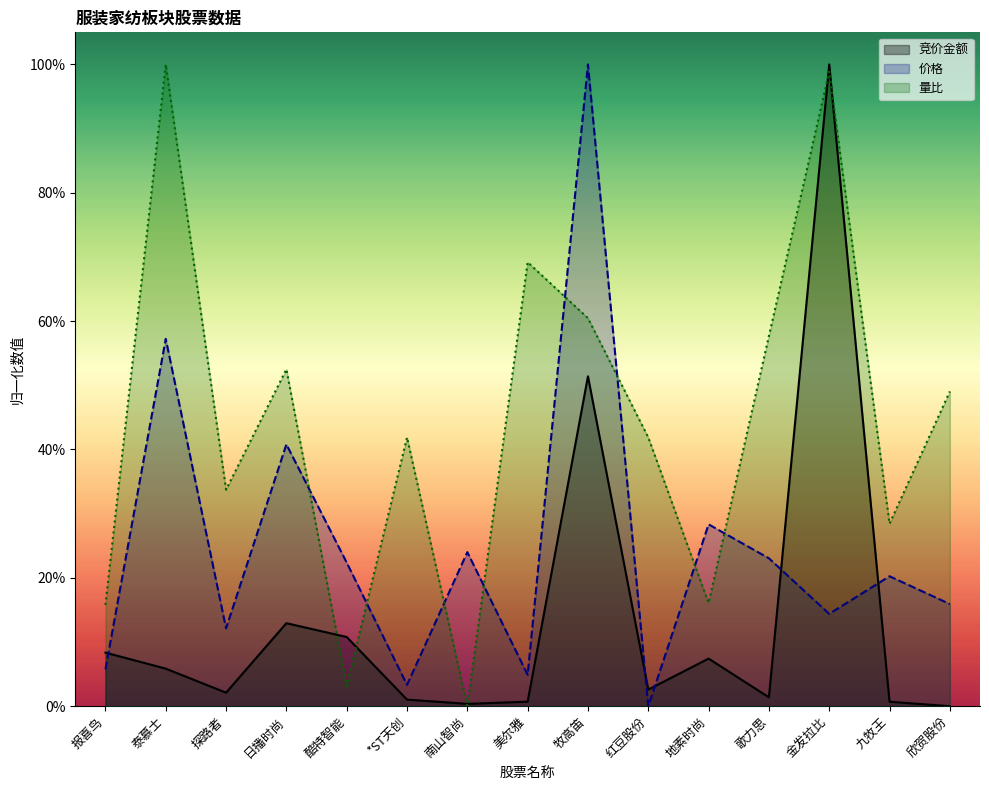

What is the average value of the 价格 series?

0.2